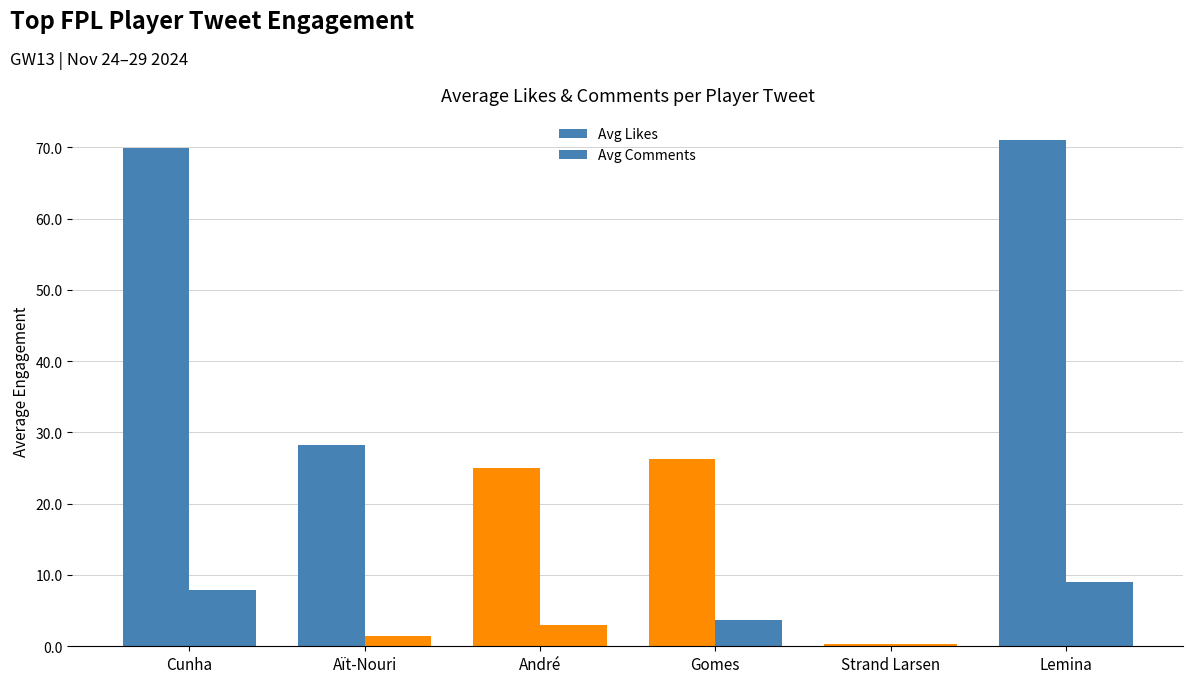

How many values in the Avg Likes series exceed 28?

3